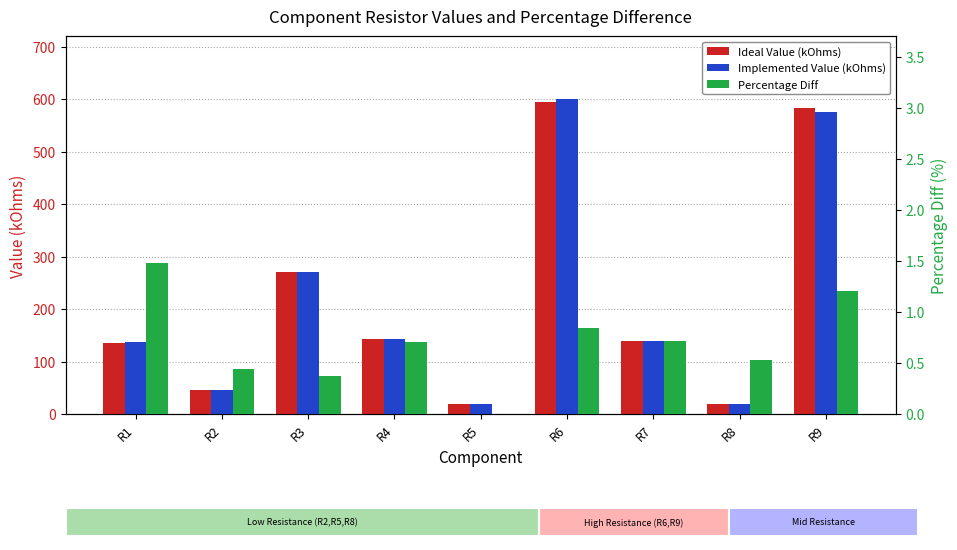

Count the number of categories in the chart.

9